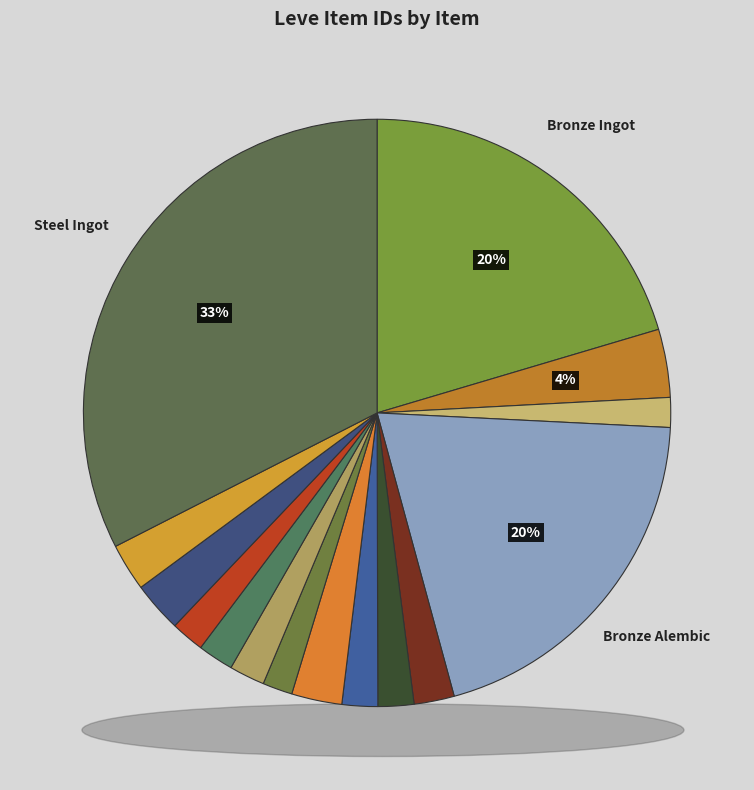

To the nearest percent, what is the combined percentage of Bronze Alembic and Bronze Barbut?

22%